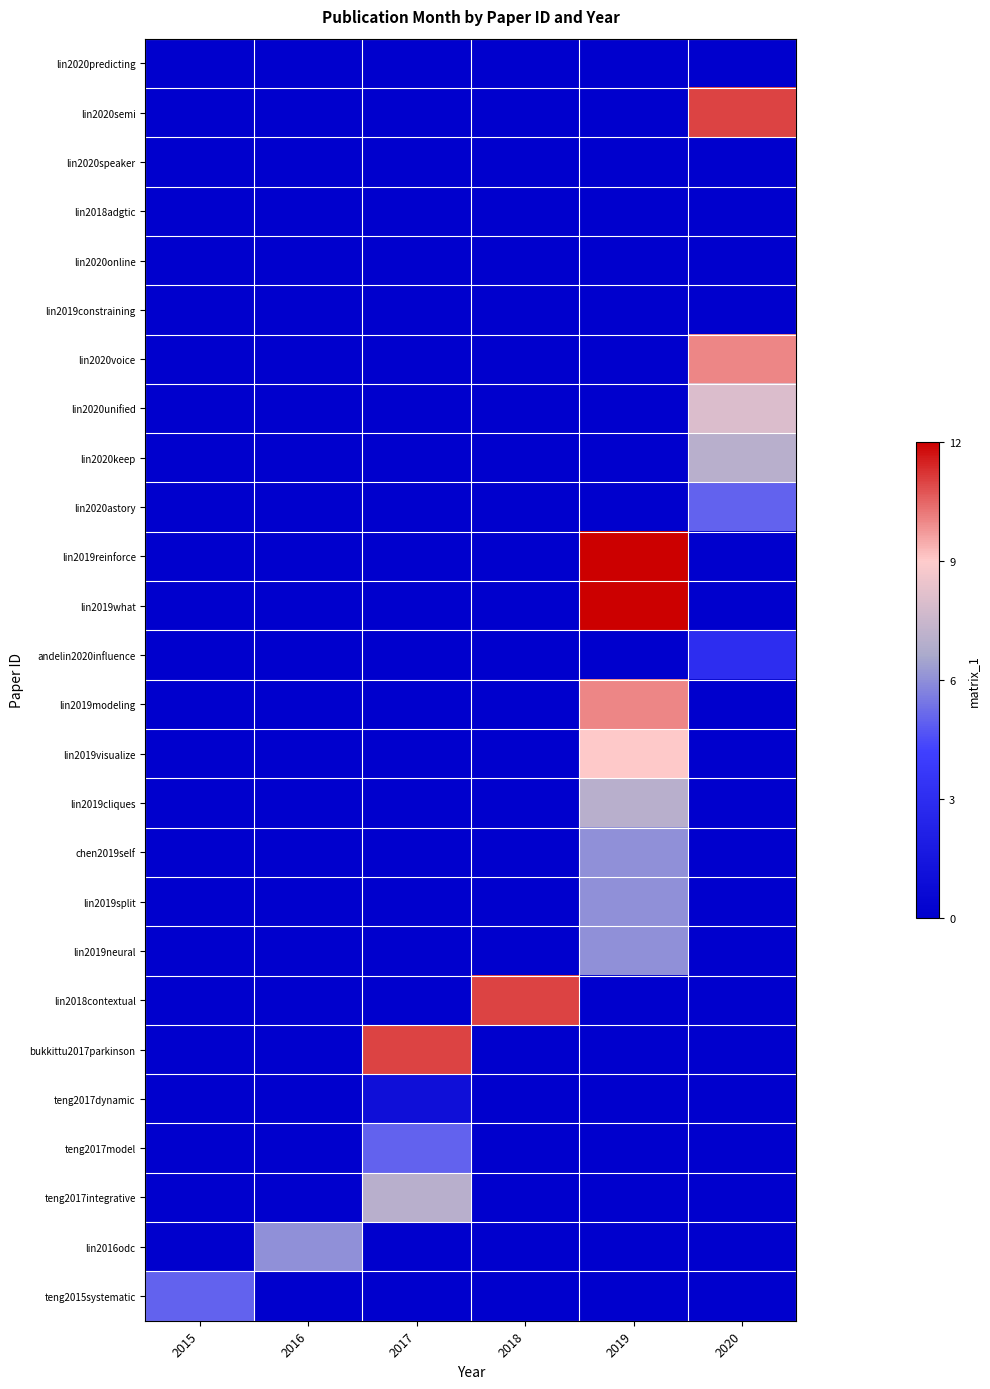

At which category does the chart reach its minimum across all series?

2015